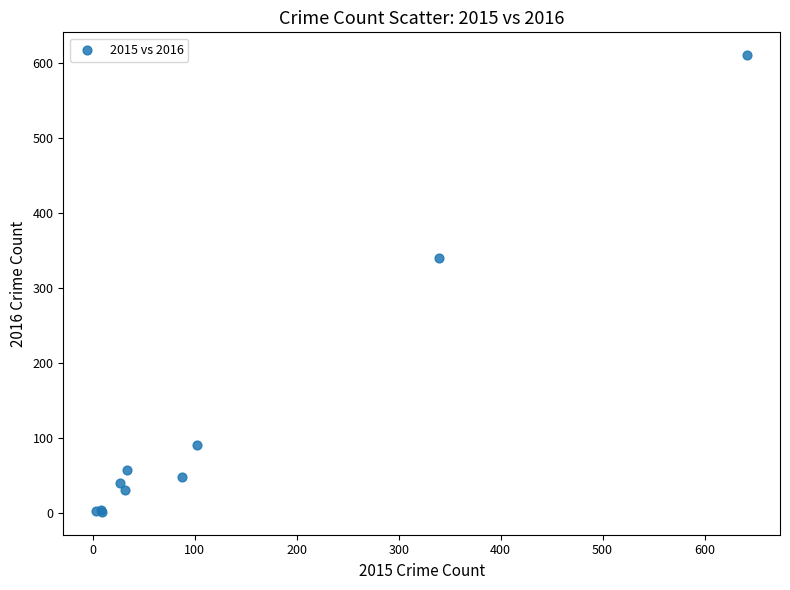

What Y value in the scatter plot is closest to 306?

340